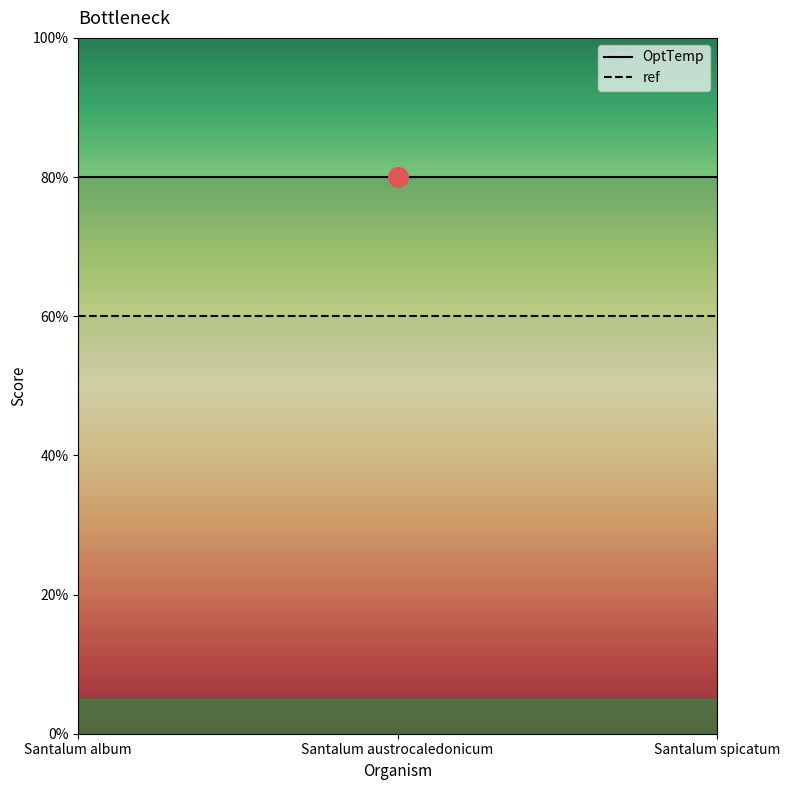

Which series has the largest Y range (max minus min)?

OptTemp